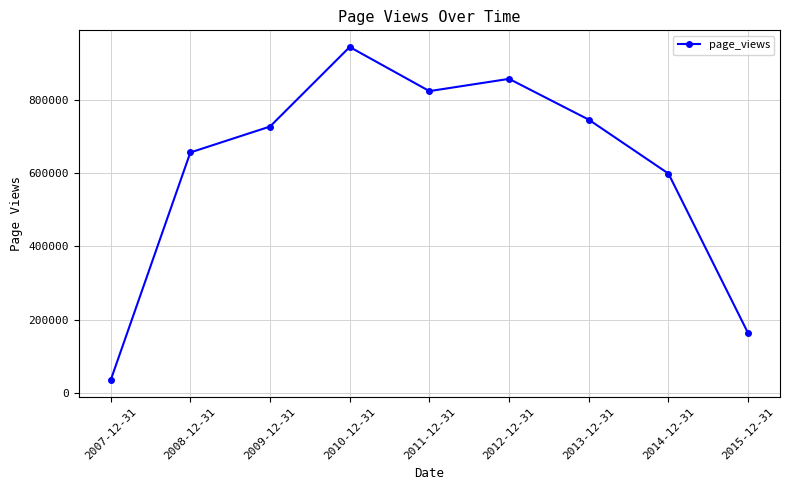

How many data points are less than 727192?

4